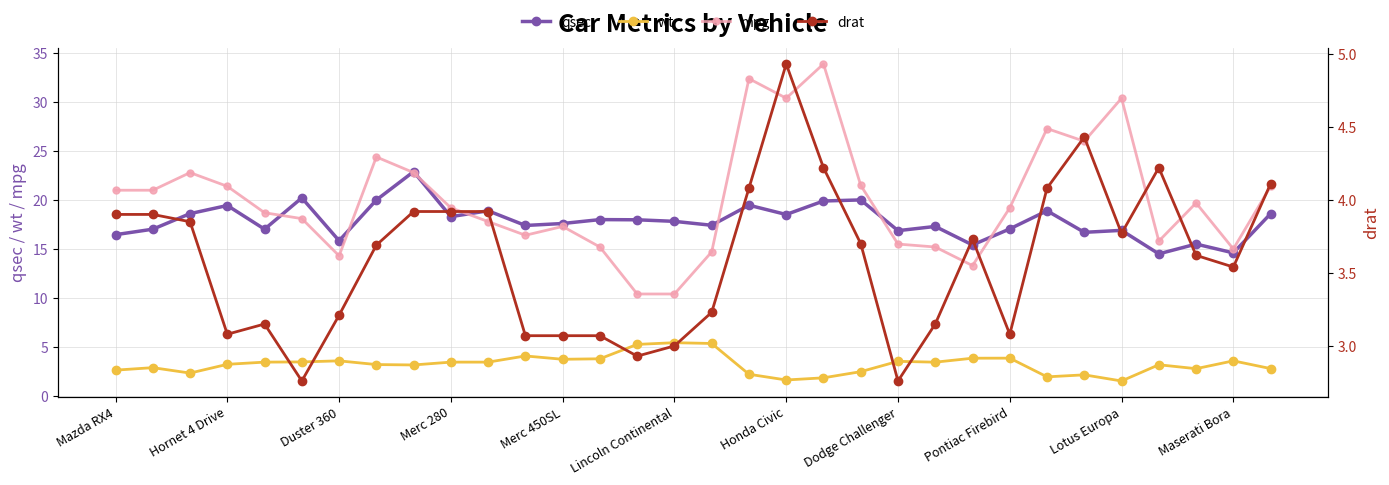

What is the average value of the drat series?

3.6